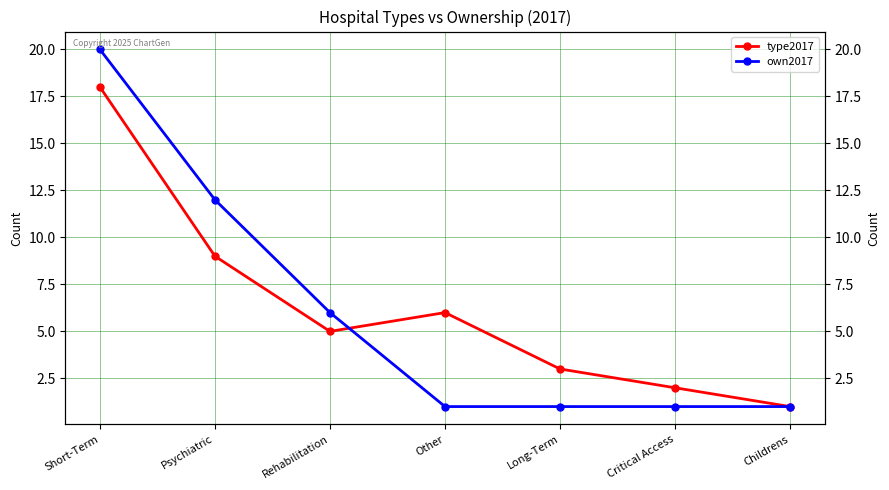

List the series in order of their overall mean, lowest first.

own2017, type2017